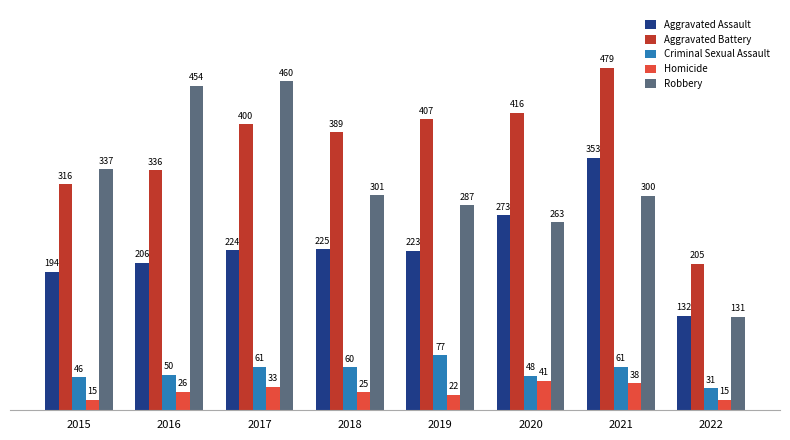

What value does the Robbery series have at 2017?

460